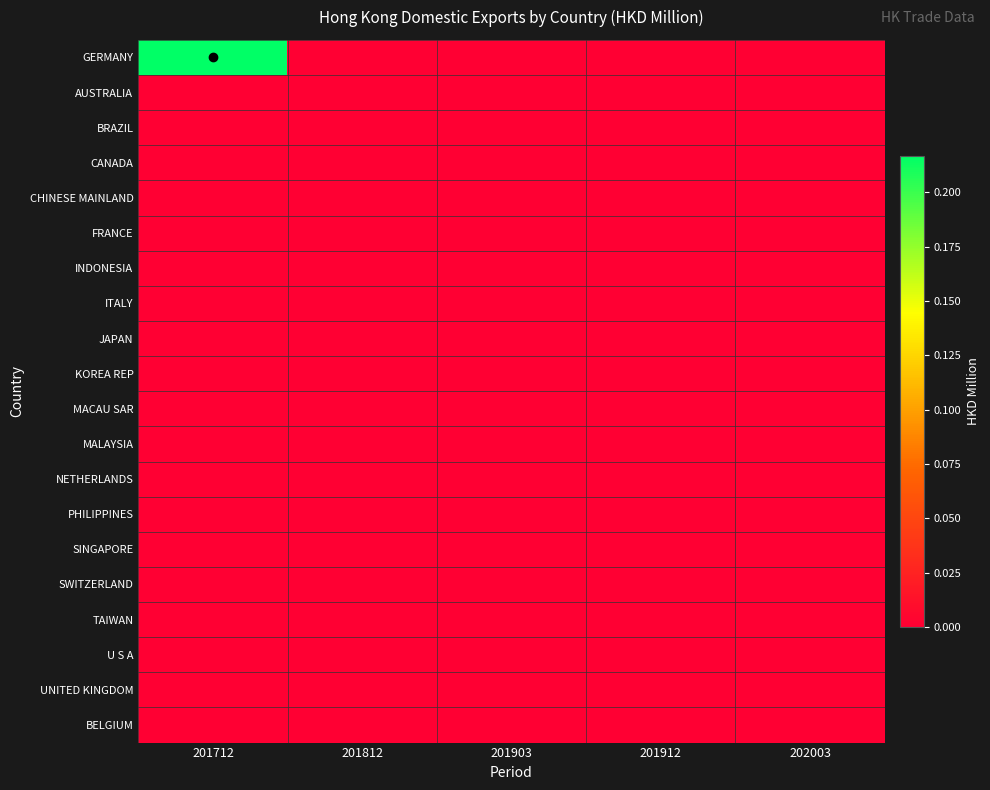

Which category has the lowest value across all series?

201812